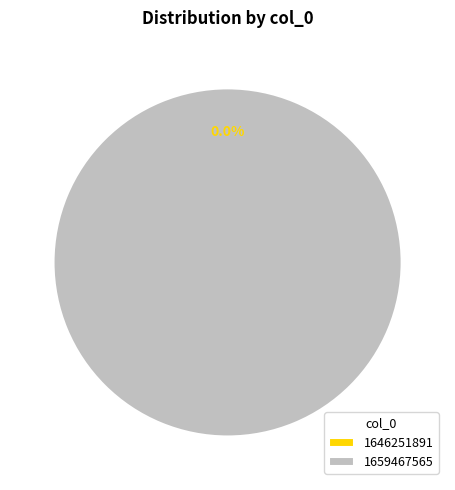

Does 1646251891 account for over 50% of the chart?

No